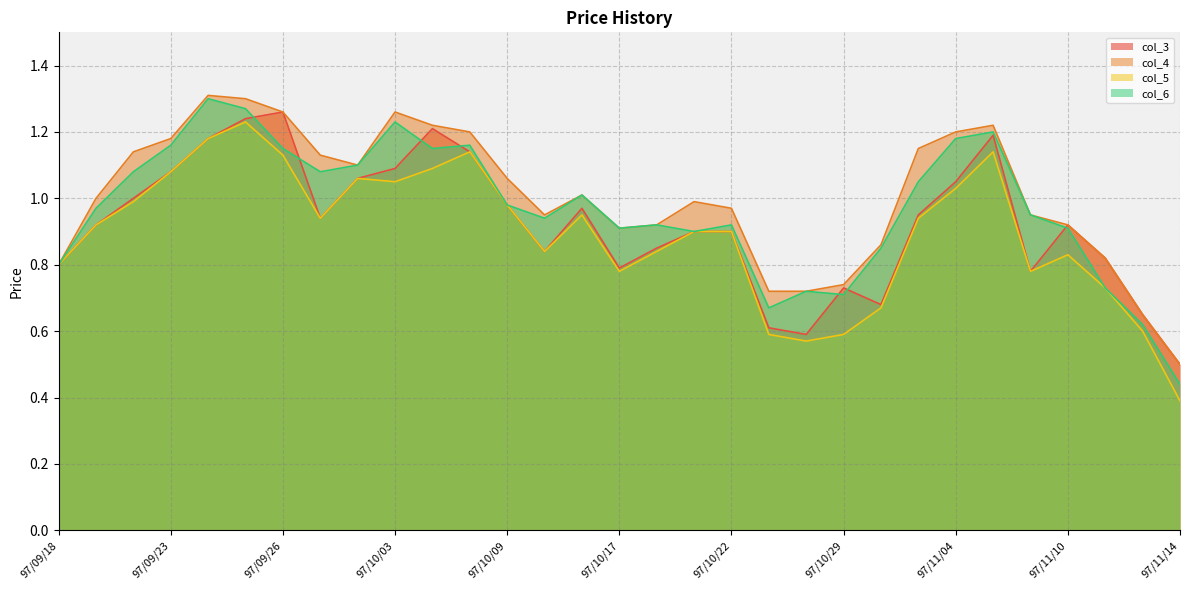

What is the sum of the col_4 values at 97/10/30 and 97/09/18?

1.7